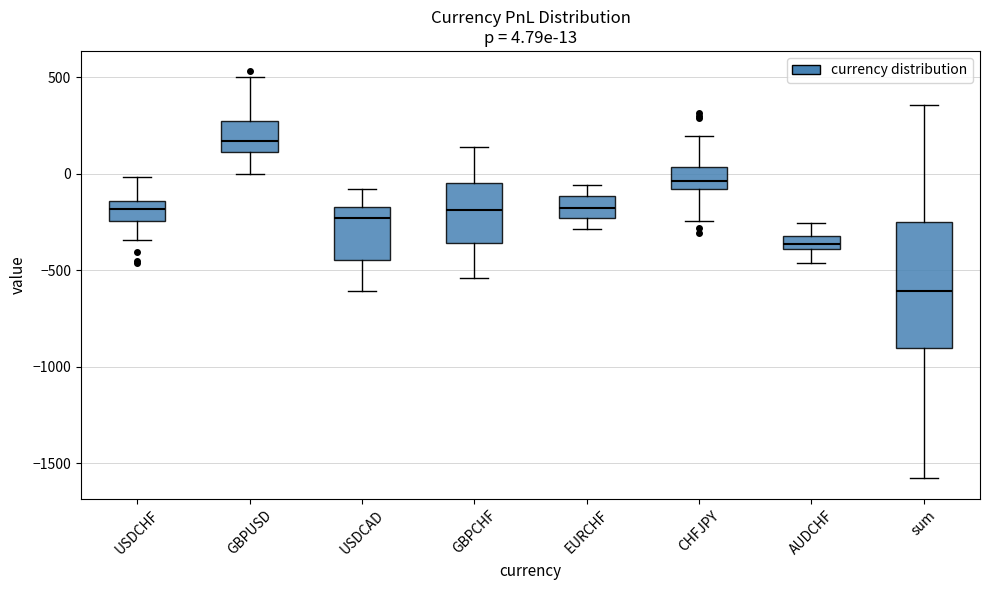

Comparing the boxes themselves (not the whiskers), which one is the tallest?

sum